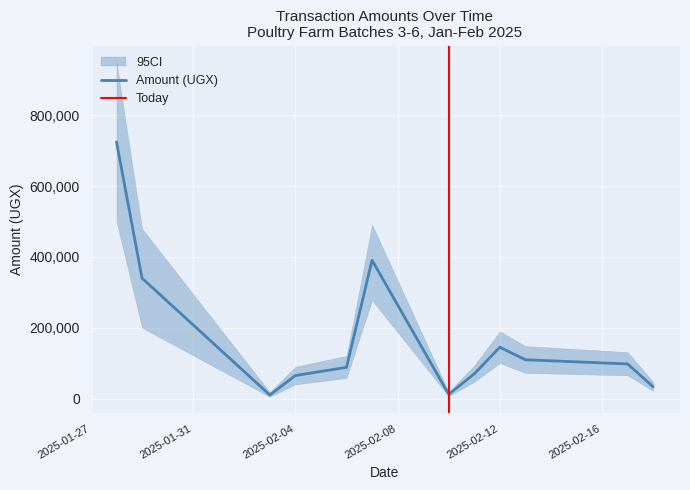

What is the average value of the Amount (UGX) series?

173845.8